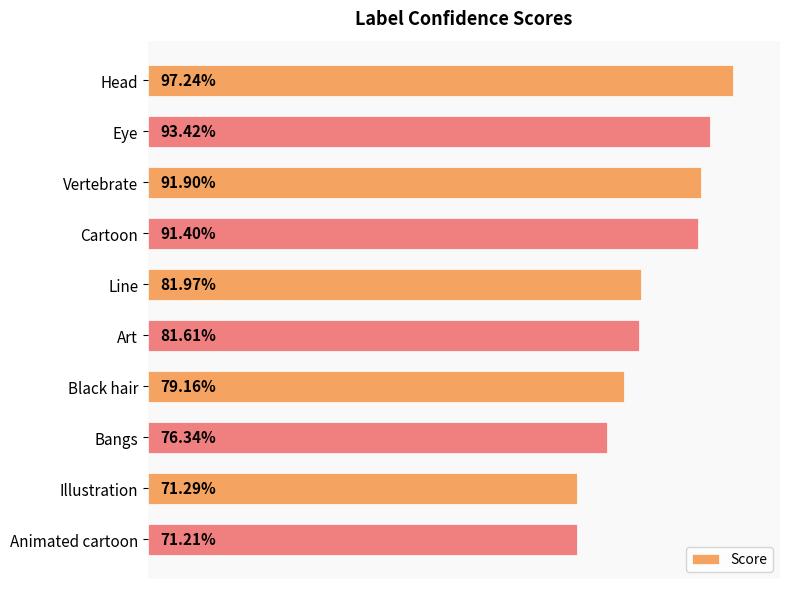

Are the bars horizontal?

Yes